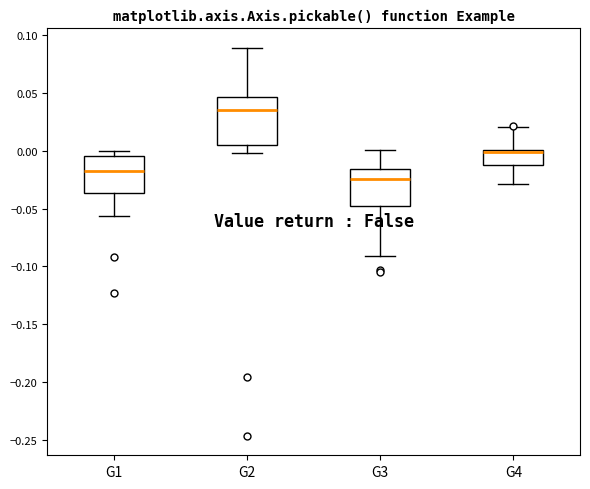

Reading left to right, read every box against the y-axis: the position of its median line, the range the box covers, and the ends of its whiskers. The values are not printed on the chart, so give them approximately, as read against the axis.

G1: median -0.015, box -0.035 to -0.005, whiskers -0.055 to 0.000
G2: median 0.035, box 0.005 to 0.045, whiskers 0.000 to 0.090
G3: median -0.025, box -0.050 to -0.015, whiskers -0.090 to 0.000
G4: median 0.000 (just below the box's upper edge), box -0.010 to 0.000, whiskers -0.030 to 0.020